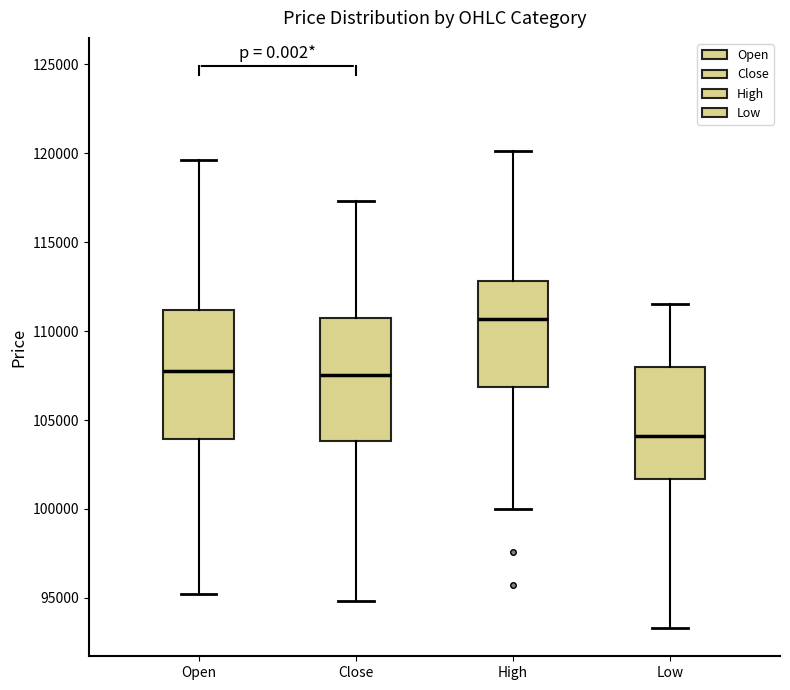

Reading left to right, transcribe this box plot: for each box, give where its median line is, the range the box spans, and where its two whiskers end, as read against the y-axis. The values are not printed on the chart, so give them approximately, as read against the axis.

Open: median 108000, box 104000 to 111000, whiskers 95000 to 119500
Close: median 107500, box 104000 to 111000, whiskers 95000 to 117500
High: median 110500, box 107000 to 113000, whiskers 100000 to 120000
Low: median 104000, box 101500 to 108000, whiskers 93500 to 111500